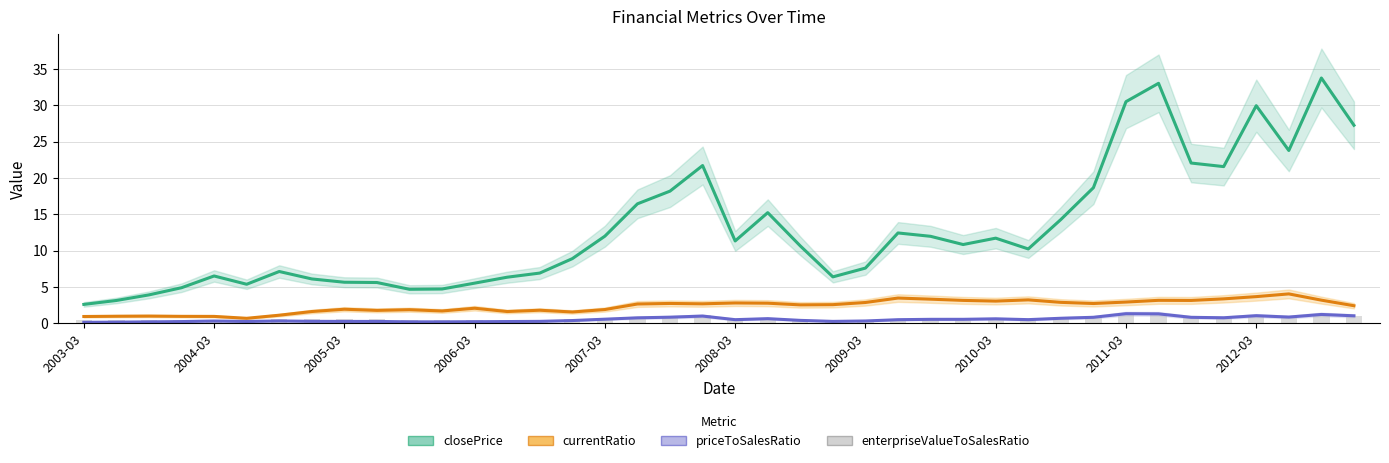

What is the difference between the maximum and second lowest values in the currentRatio series?

3.1